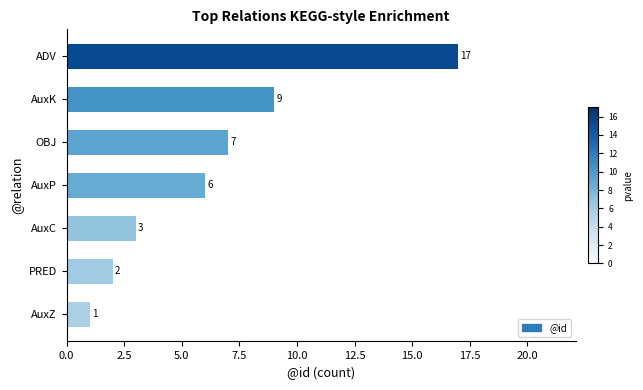

Are the bars horizontal?

Yes